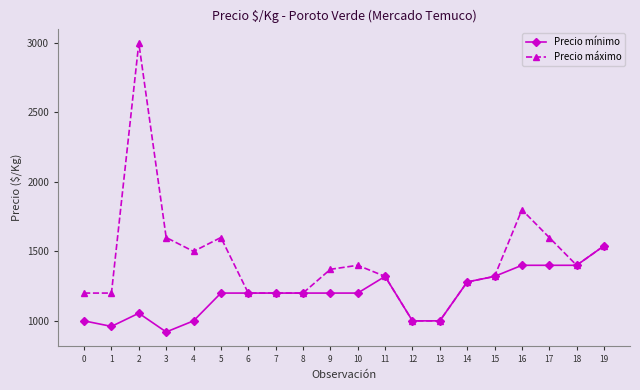

List the series in order of their overall mean, highest first.

Precio máximo, Precio mínimo